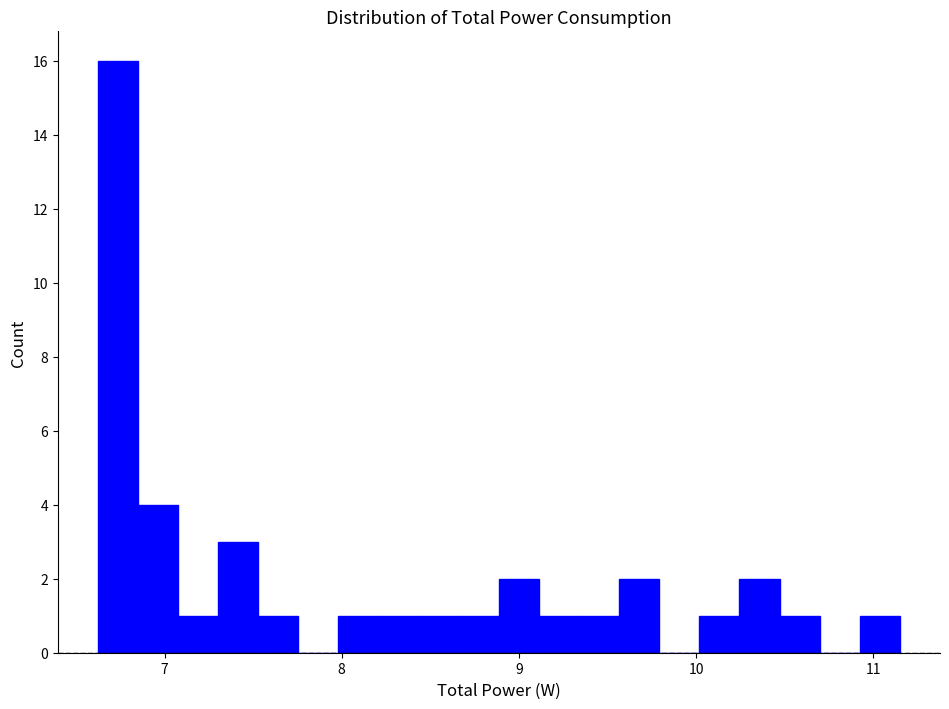

Around what value on the x-axis is the tallest bar? Give the approximate position of its centre, as read against the axis.

6.7